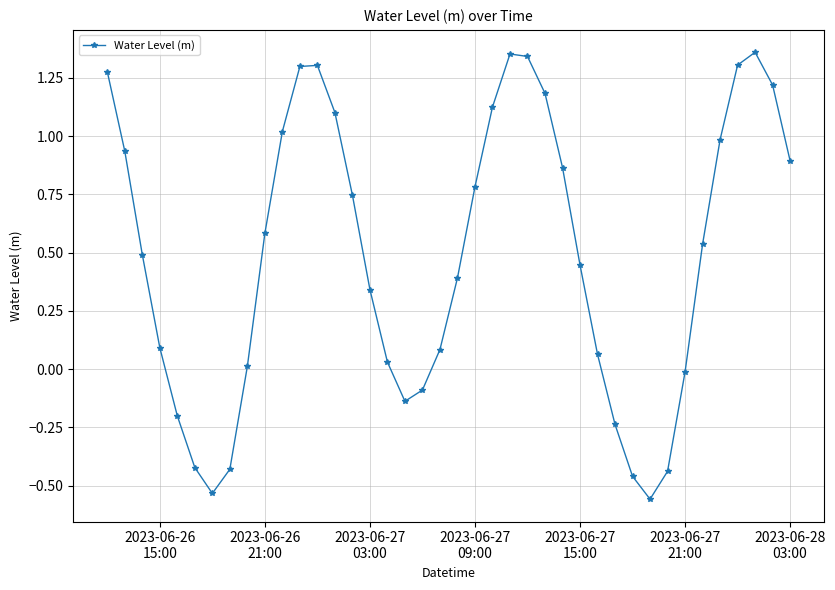

How many points are lower than both their immediate neighbors (excluding endpoints)?

3